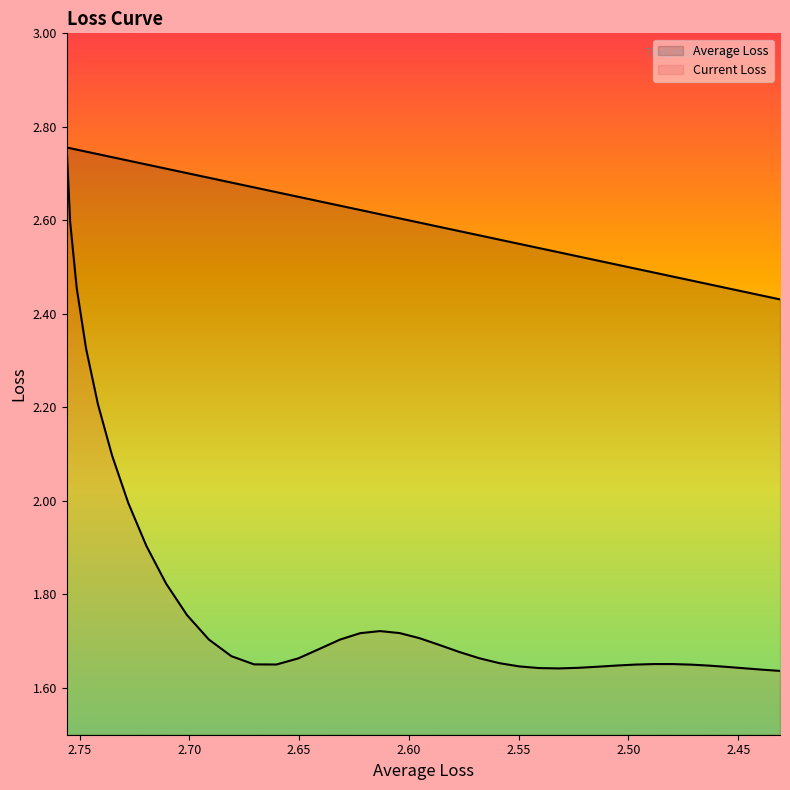

Reading left to right, transcribe all the data shown in this chart.

Average Loss: 2.8	2.8	2.8	2.7	2.7	2.7	2.7	2.7	2.7	2.7	2.7	2.7	2.7	2.7	2.7	2.6	2.6	2.6	2.6	2.6	2.6	2.6	2.6	2.6	2.6	2.5	2.5	2.5	2.5	2.5	2.5	2.5	2.5	2.5	2.5	2.5	2.5	2.4	2.4	2.4
Current Loss: 2.8	2.6	2.5	2.3	2.2	2.1	2.0	1.9	1.8	1.8	1.7	1.7	1.7	1.7	1.7	1.7	1.7	1.7	1.7	1.7	1.7	1.7	1.7	1.7	1.7	1.6	1.6	1.6	1.6	1.6	1.6	1.7	1.7	1.7	1.6	1.6	1.6	1.6	1.6	1.6